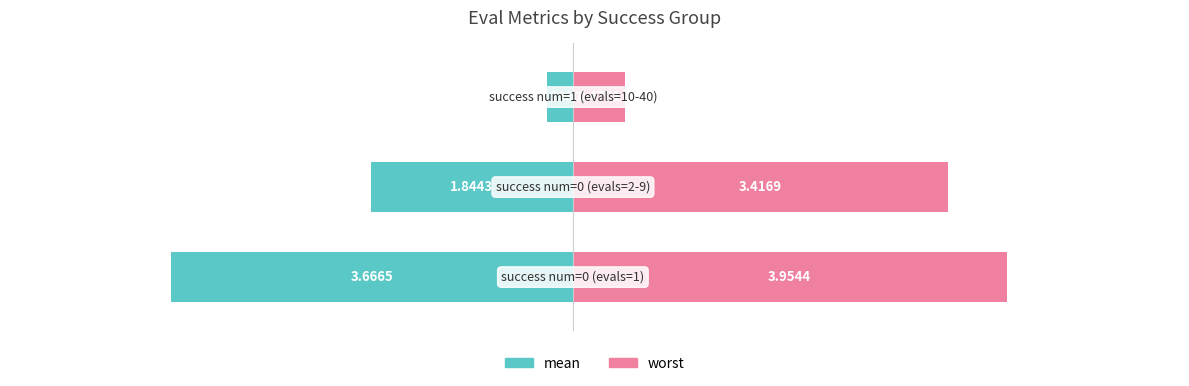

What is the sum of all worst values?

7.9